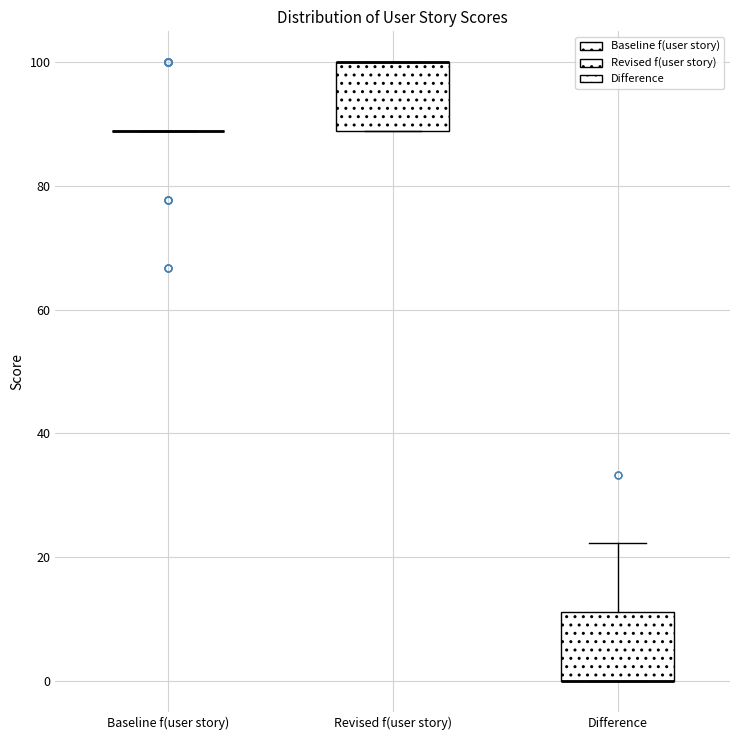

Reading left to right, transcribe this box plot: for each box, give where its median line is, the range the box spans, and where its two whiskers end, as read against the y-axis. The values are not printed on the chart, so give them approximately, as read against the axis.

Baseline f(user story): box collapsed to a line at 88, whiskers 88 to 88
Revised f(user story): median 100 (drawn on the box's upper edge), box 88 to 100, whiskers 88 to 100
Difference: median 0 (drawn on the box's lower edge), box 0 to 12, whiskers 0 to 22